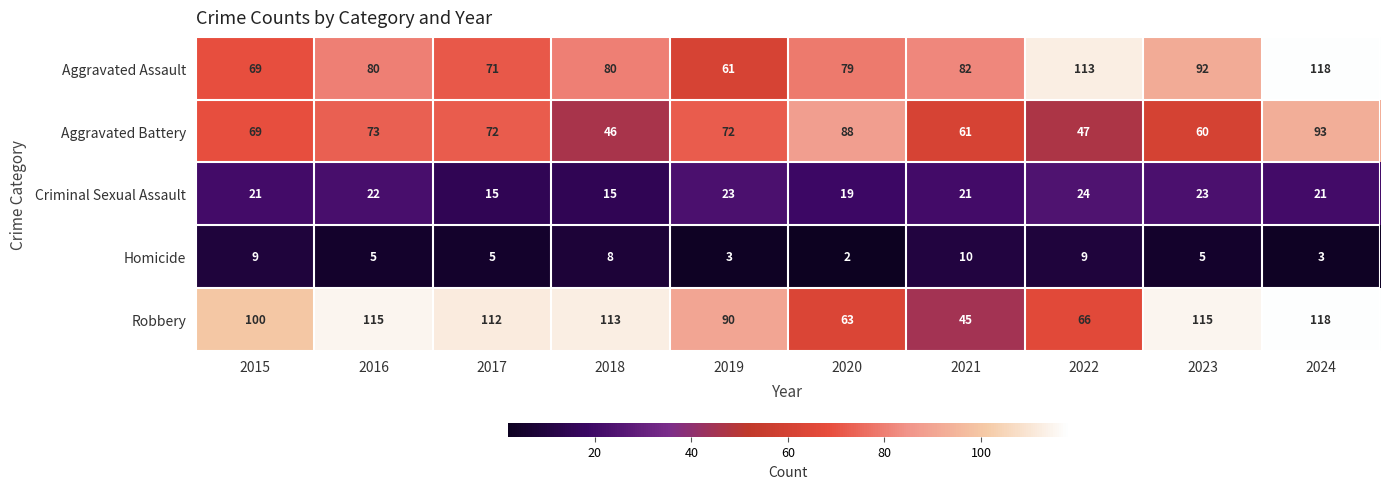

Which series has the widest spread of values?

Robbery